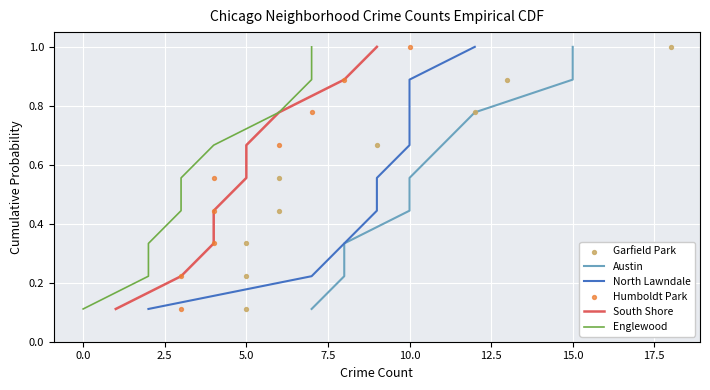

Which series has the largest total across all categories?

Austin